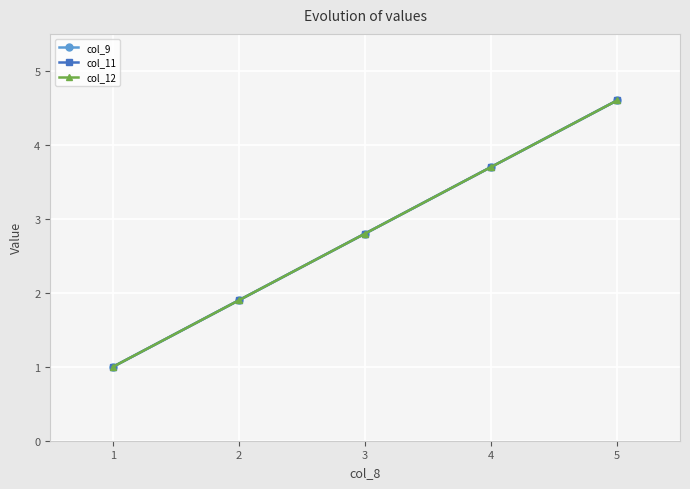

At which label does col_11 reach its minimum?

1